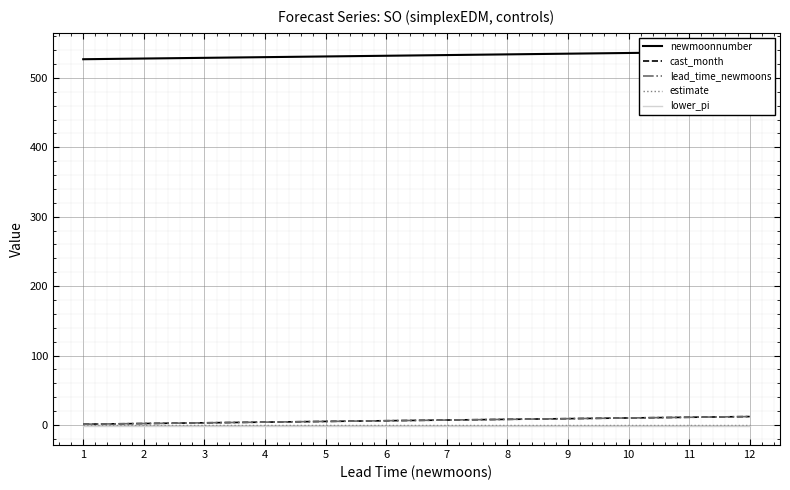

How many distinct data groups are displayed?

5